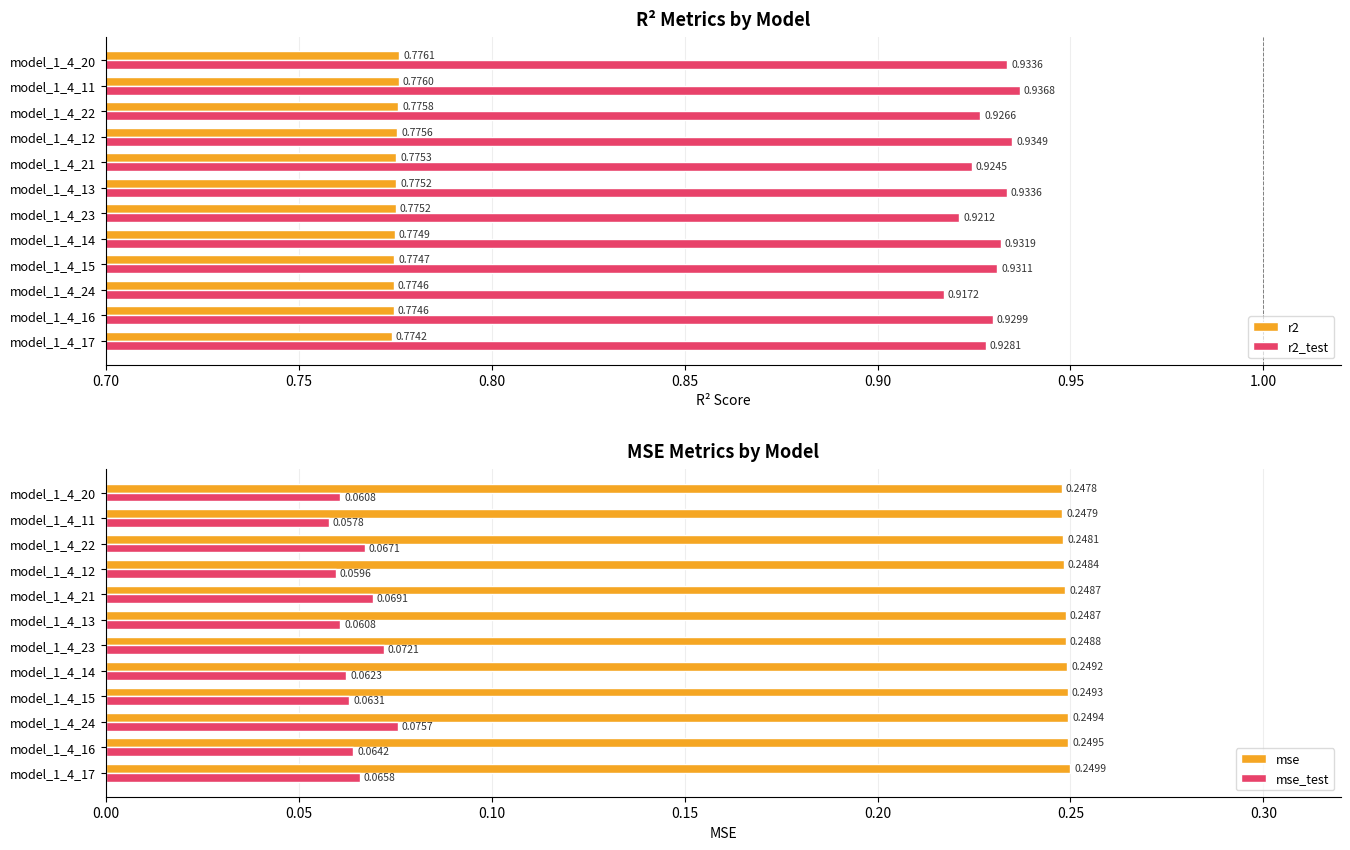

Rank the series by their average value, from highest to lowest.

r2_test, r2, mse, mse_test